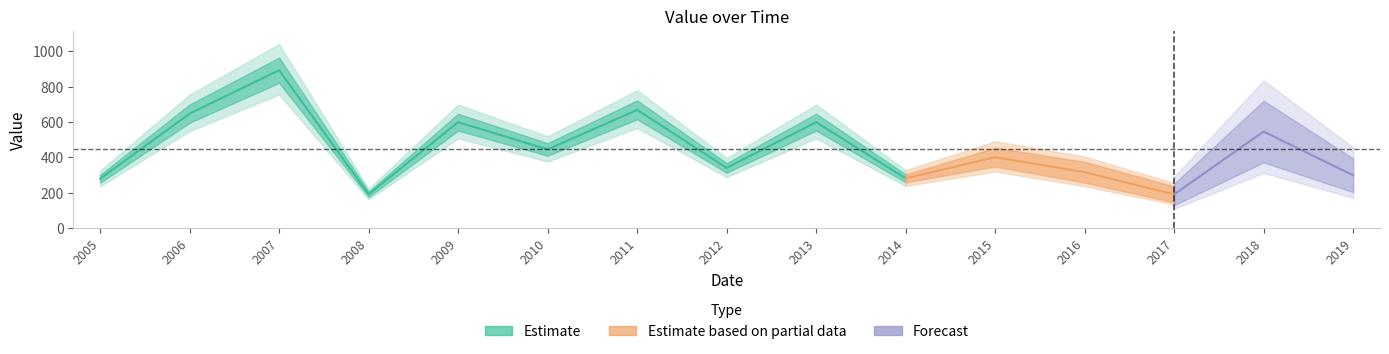

Does the chart display data point markers on the line(s)?

No